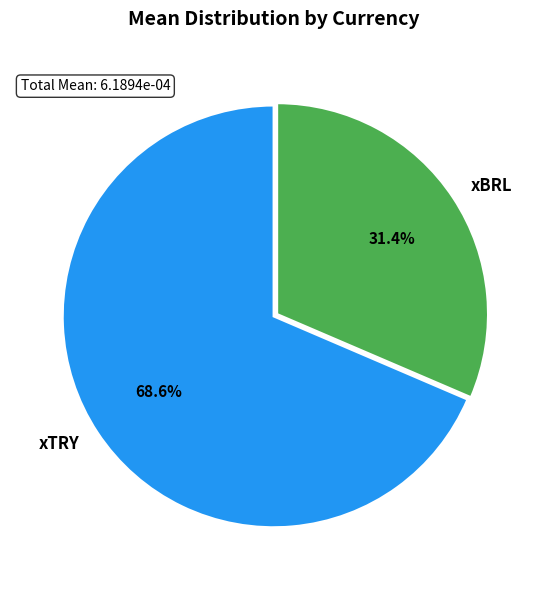

What percentage is the xBRL slice, to the nearest percent?

31%